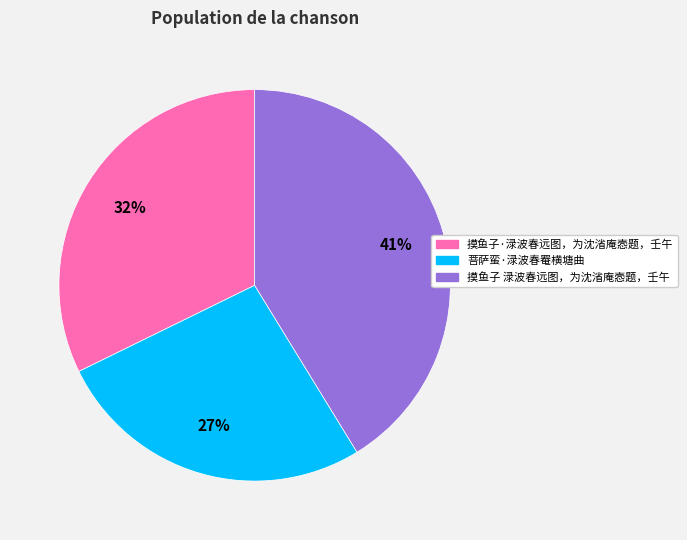

Which category has the smallest portion of the pie?

菩萨蛮·渌波春罨横塘曲